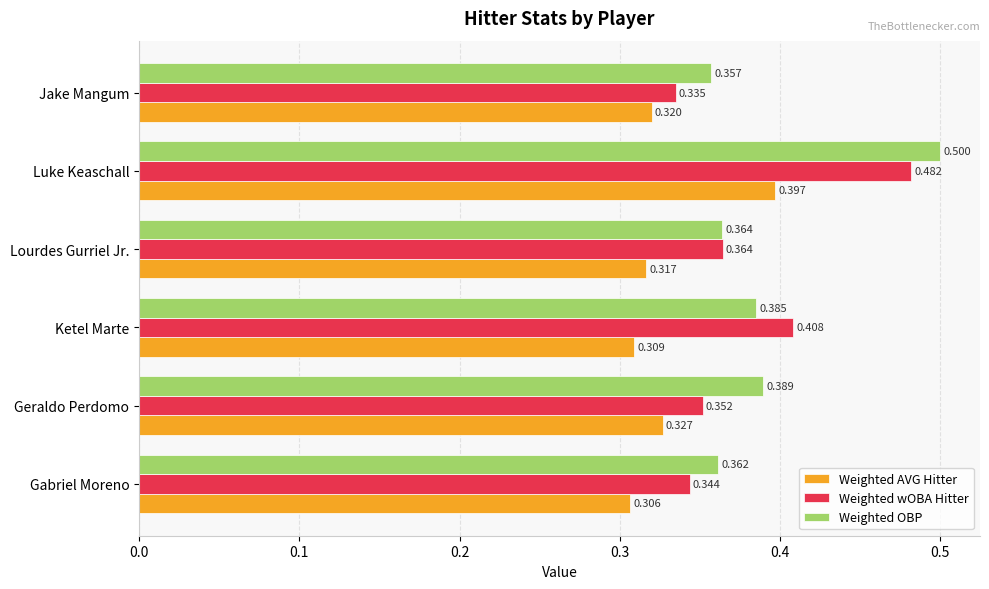

Which series has the widest spread of values?

Weighted wOBA Hitter